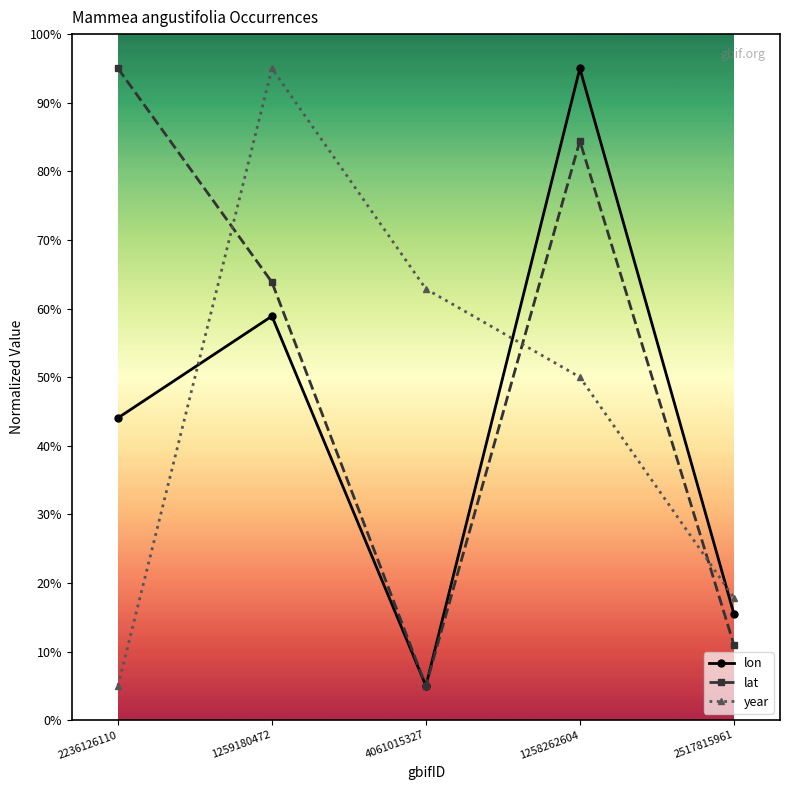

What is the greatest value displayed?

95.0